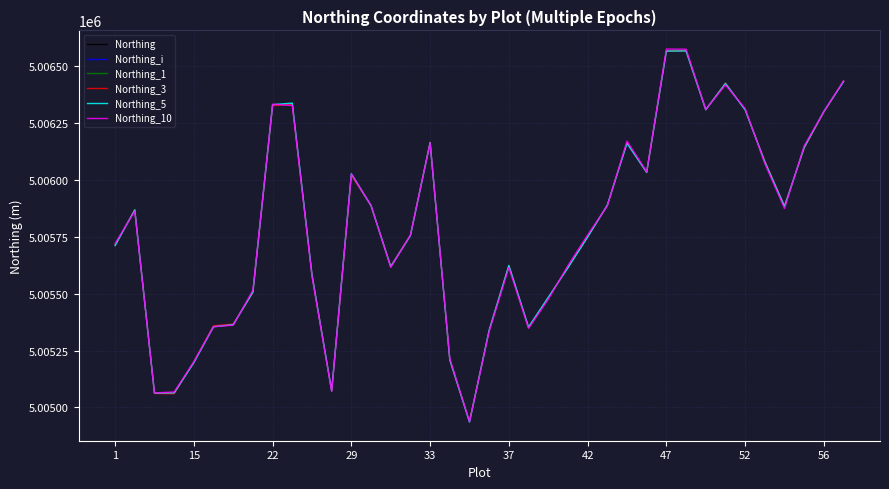

Which series has the largest range (max minus min)?

Northing_10